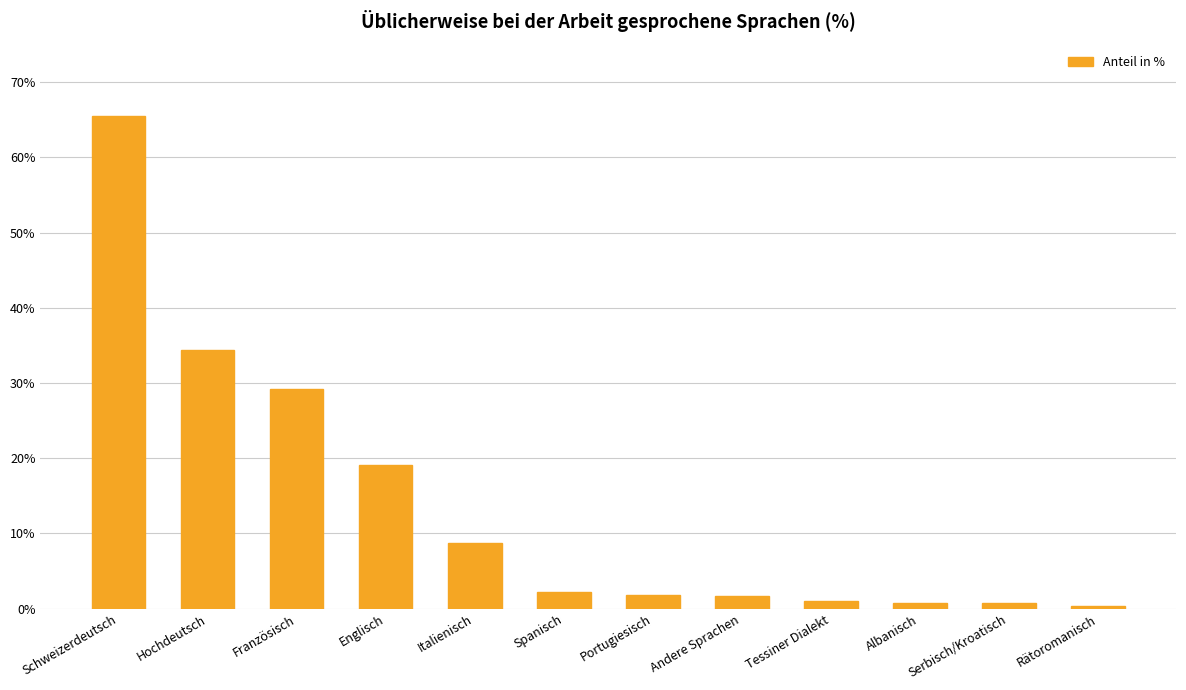

At which label does the data first exceed 2?

Schweizerdeutsch